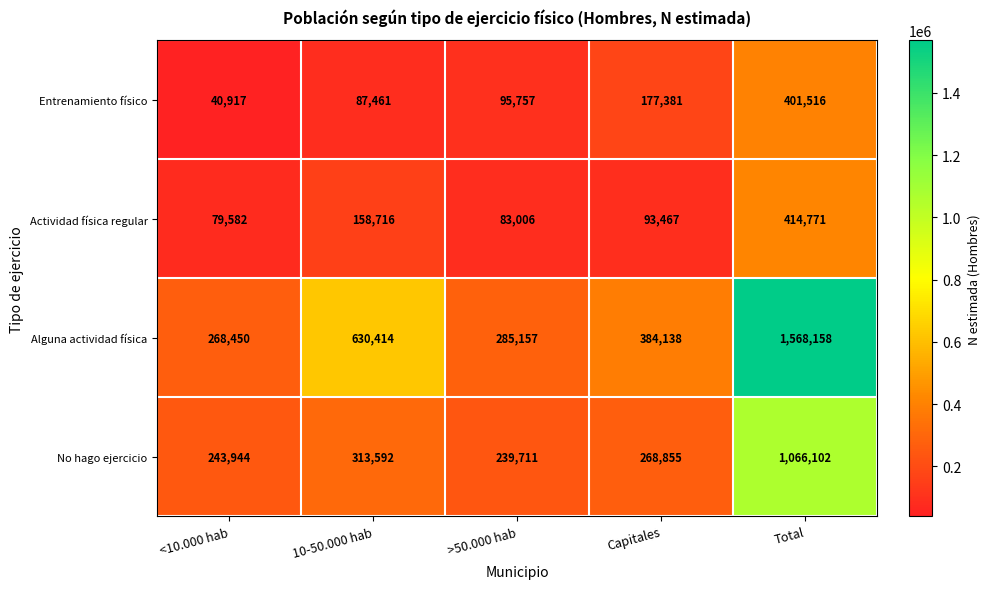

At <10.000 hab, list the series in order from largest to smallest.

Alguna actividad física, No hago ejercicio, Actividad física regular, Entrenamiento físico